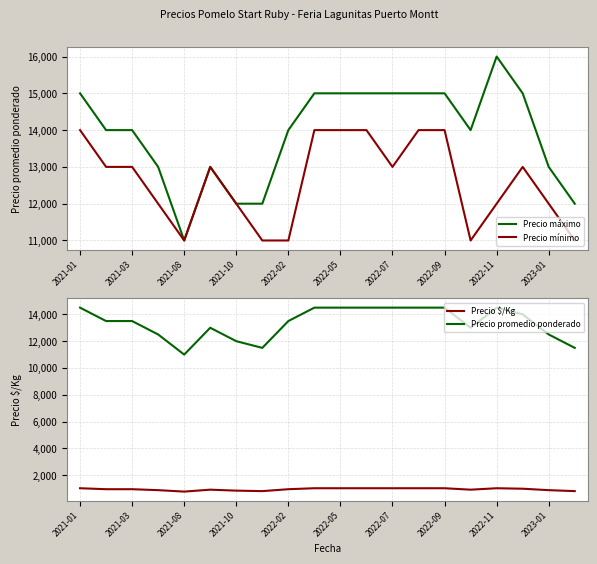

Where does the Precio máximo series first go above 14000?

2021-01